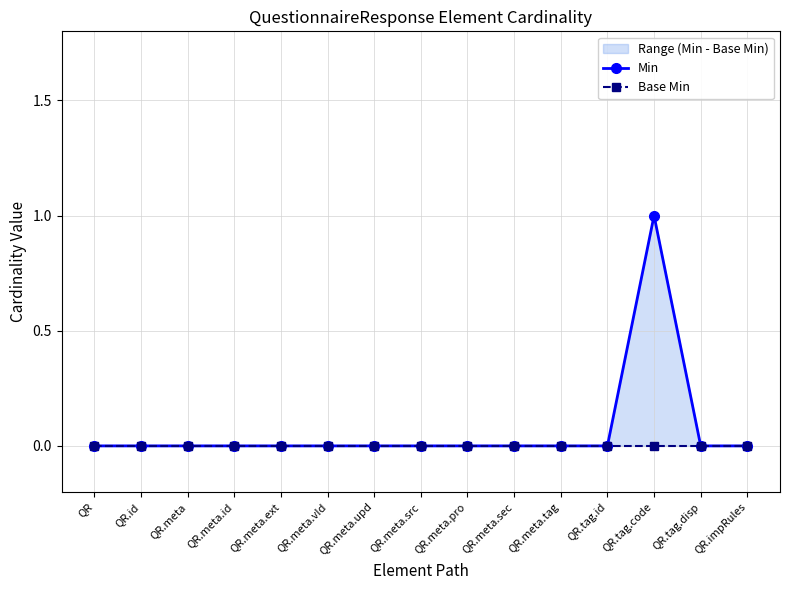

True or false: Min and Base Min intersect in this chart.

False